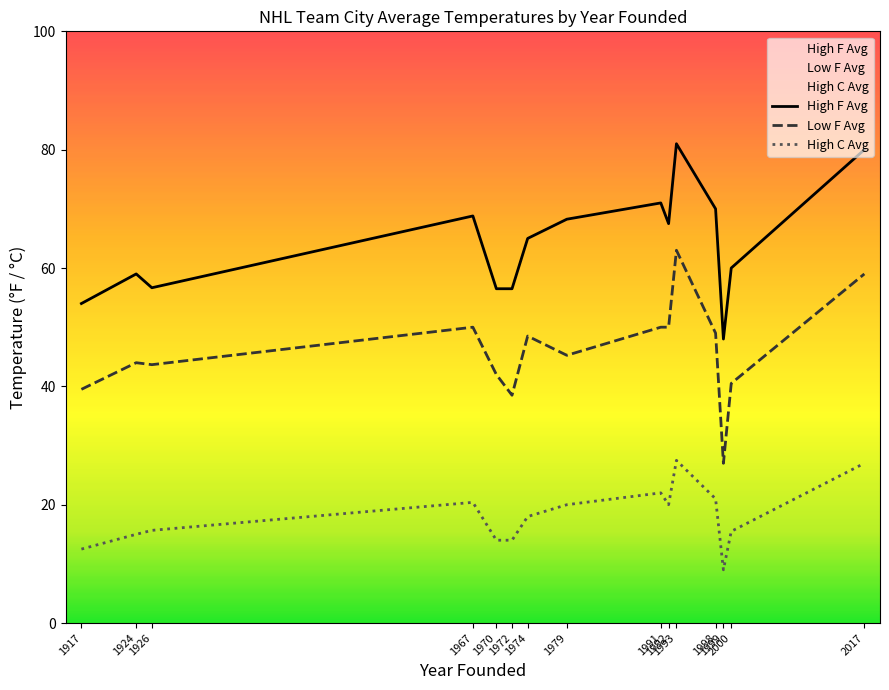

What is the spread (max minus min) of values at 2000?

44.5